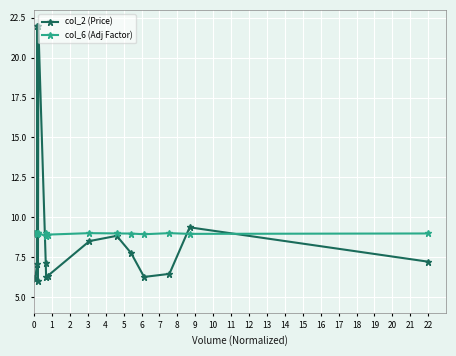

Which series has the widest spread of values?

col_2 (Price)